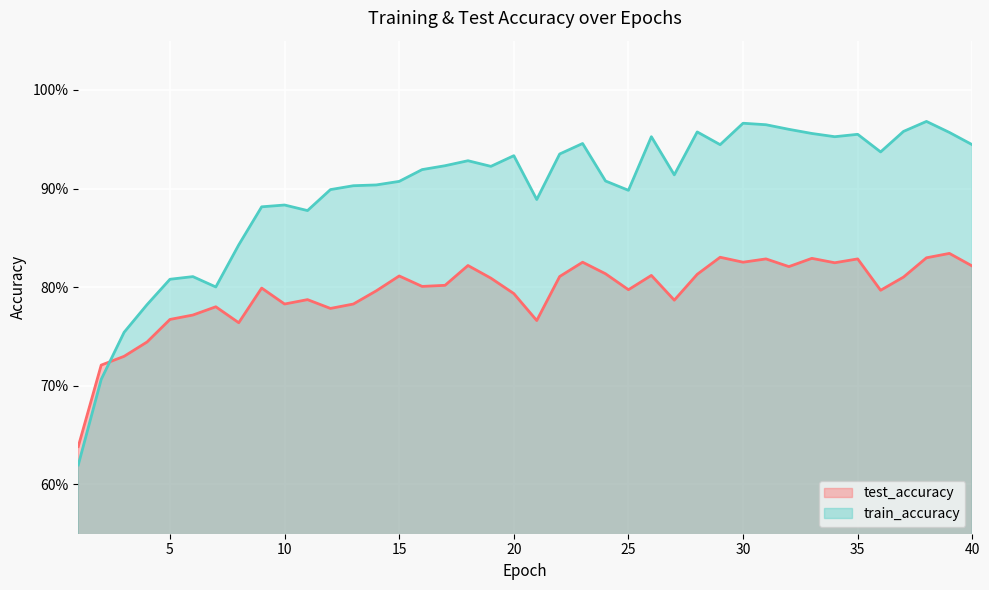

In train_accuracy, how many points are lower than both neighbors (excluding endpoints)?

9